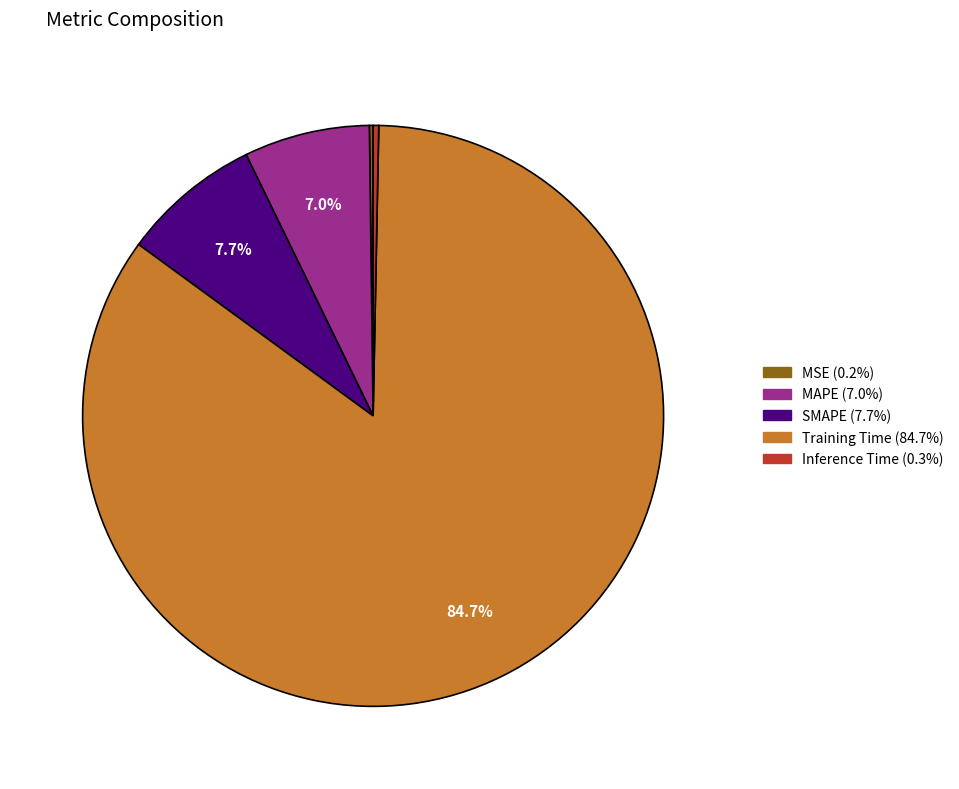

True or false: Training Time accounts for 85% of the total.

True